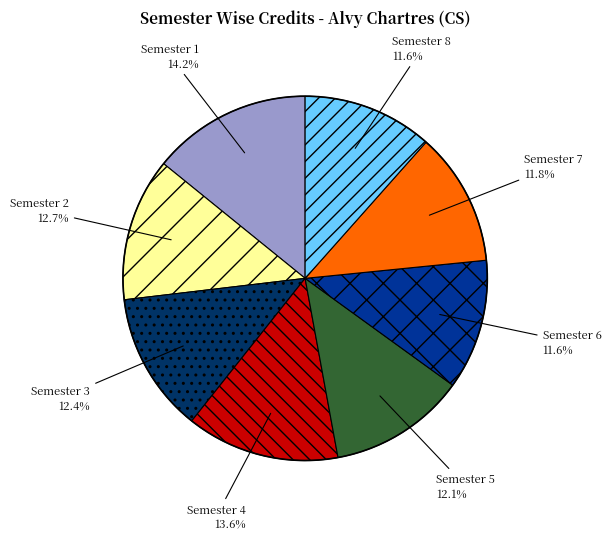

Is there any slice that represents more than half of the pie?

No